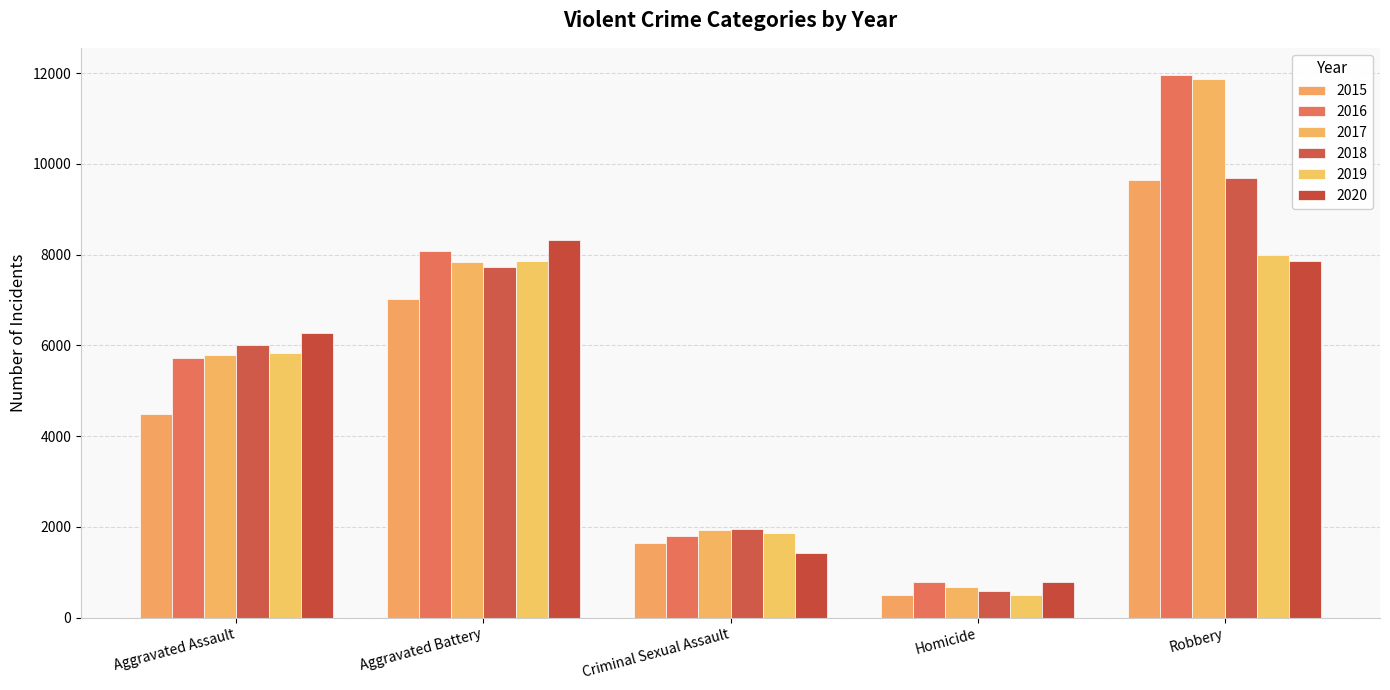

What is the minimum value for 2016?

786